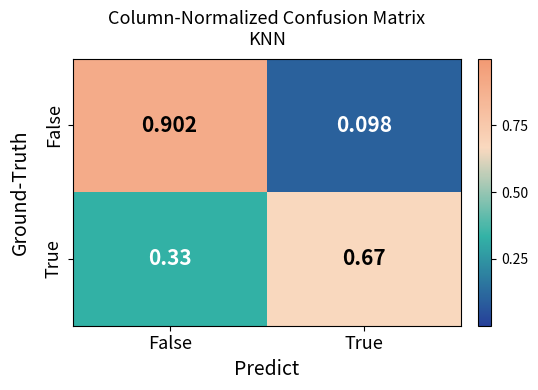

List the labels in order of True value, smallest first.

False, True